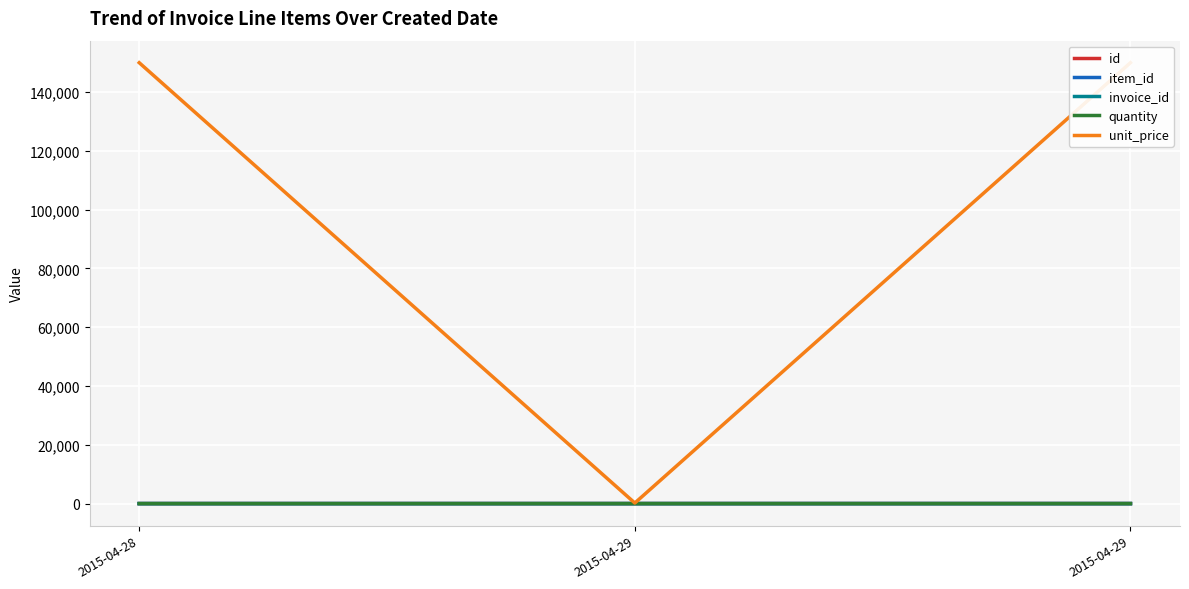

At which category is the sum across all series the highest?

2015-04-29